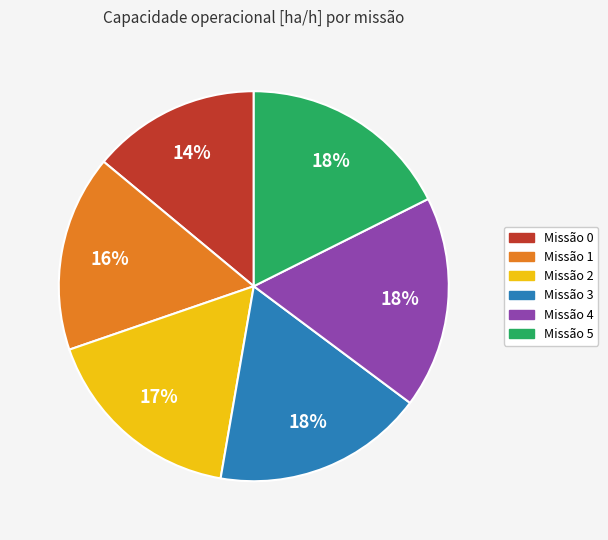

Does any single category account for the majority?

No